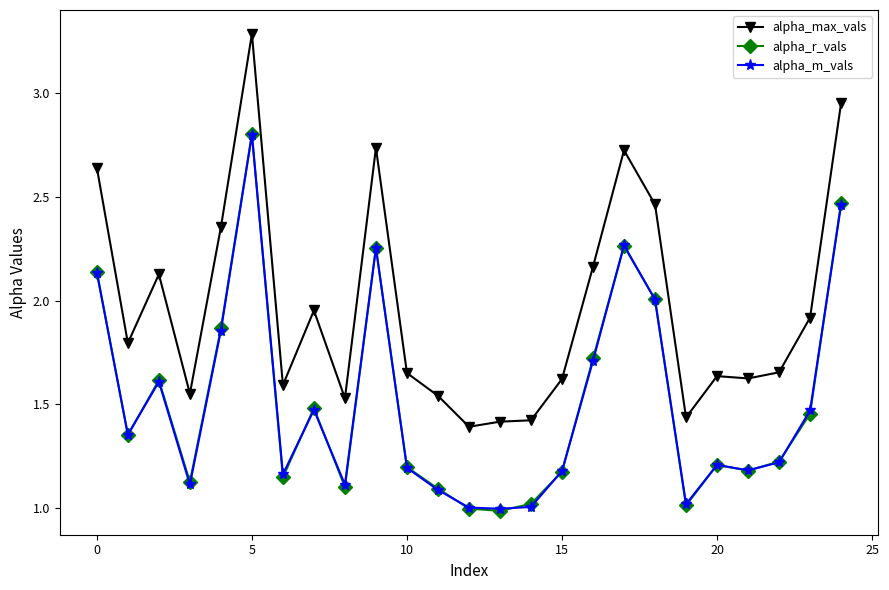

Which series has the largest total across all categories?

alpha_max_vals